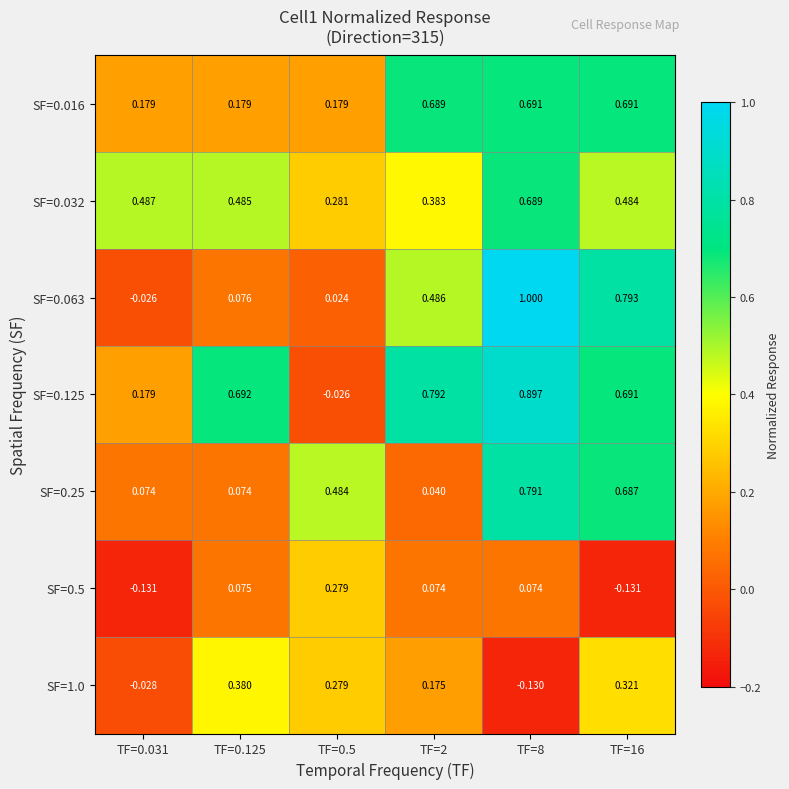

Is the value of SF=1.0 at TF=0.125 greater than the value of SF=0.032 at TF=2?

No